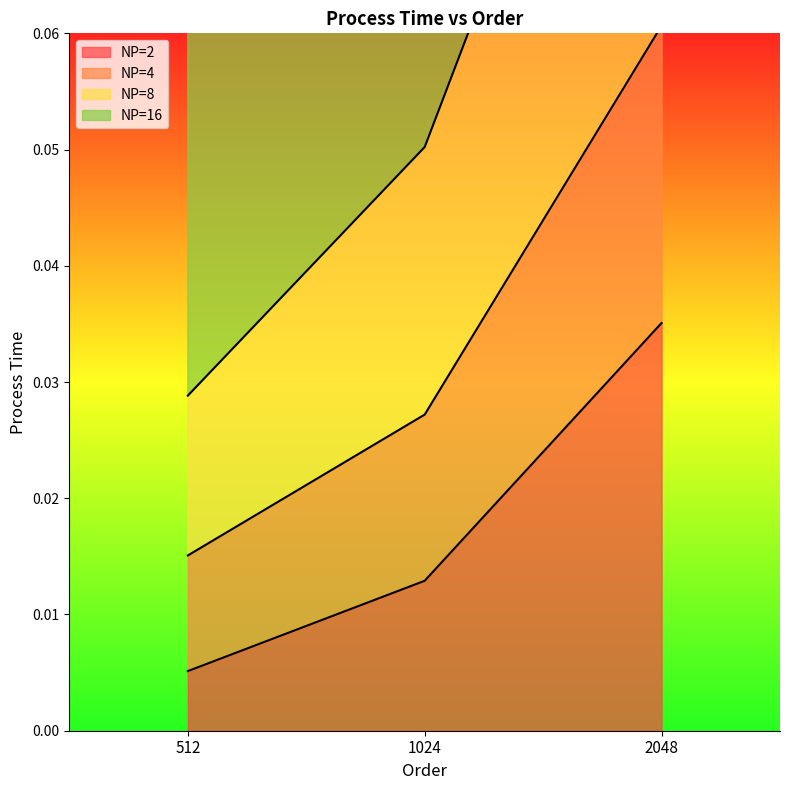

List the labels in order of NP=2 value, largest first.

2048, 1024, 512